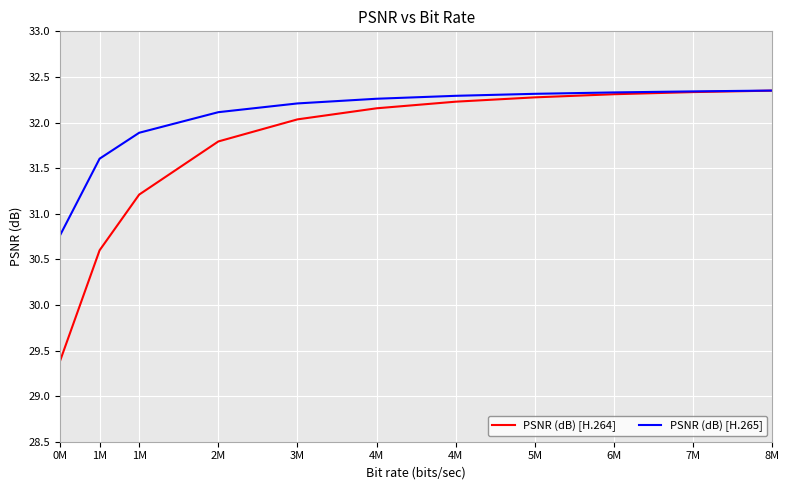

The value of PSNR (dB) [H.265] at 1M is 31.9. True or false?

True